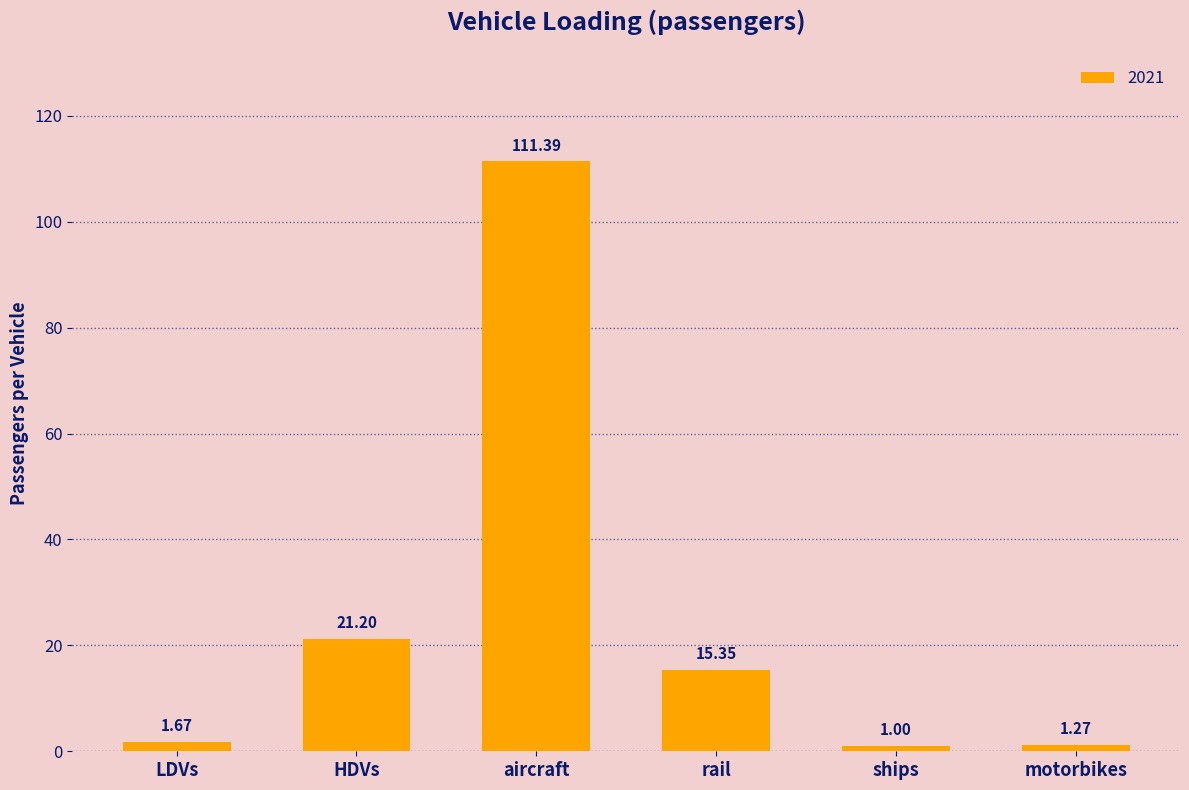

At which category does the chart reach its peak across all series?

aircraft